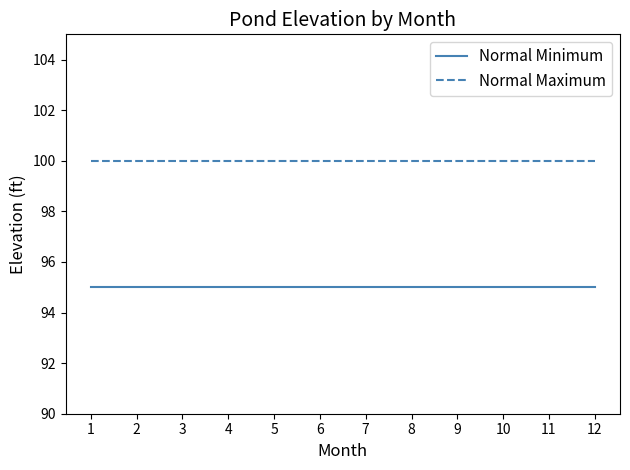

Is the value of Normal Minimum at 7 greater than the value of Normal Maximum at 3?

No